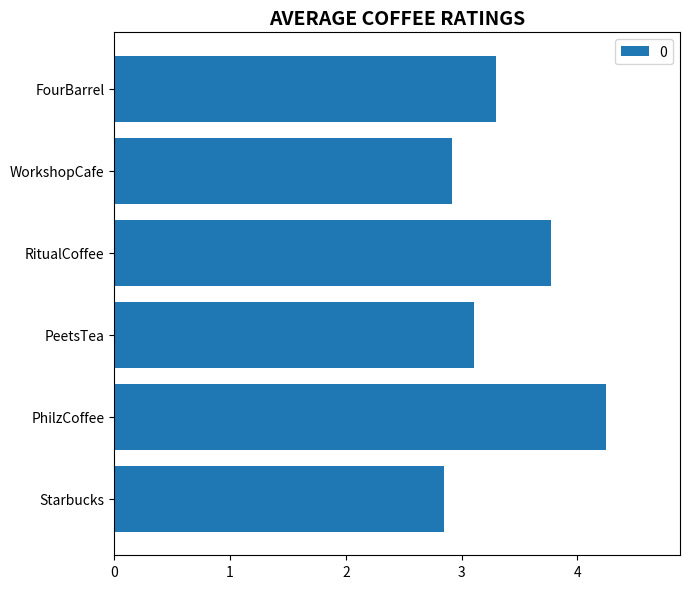

True or false: the data shows 4.4 at Starbucks.

False